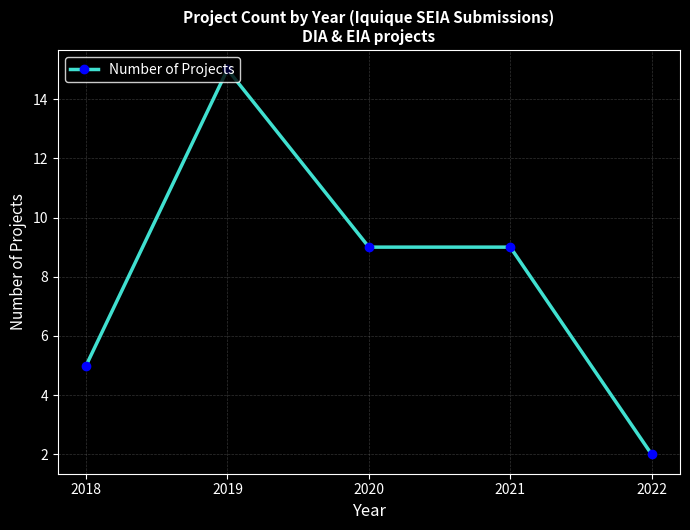

At which category does the data reach its first local peak?

2019